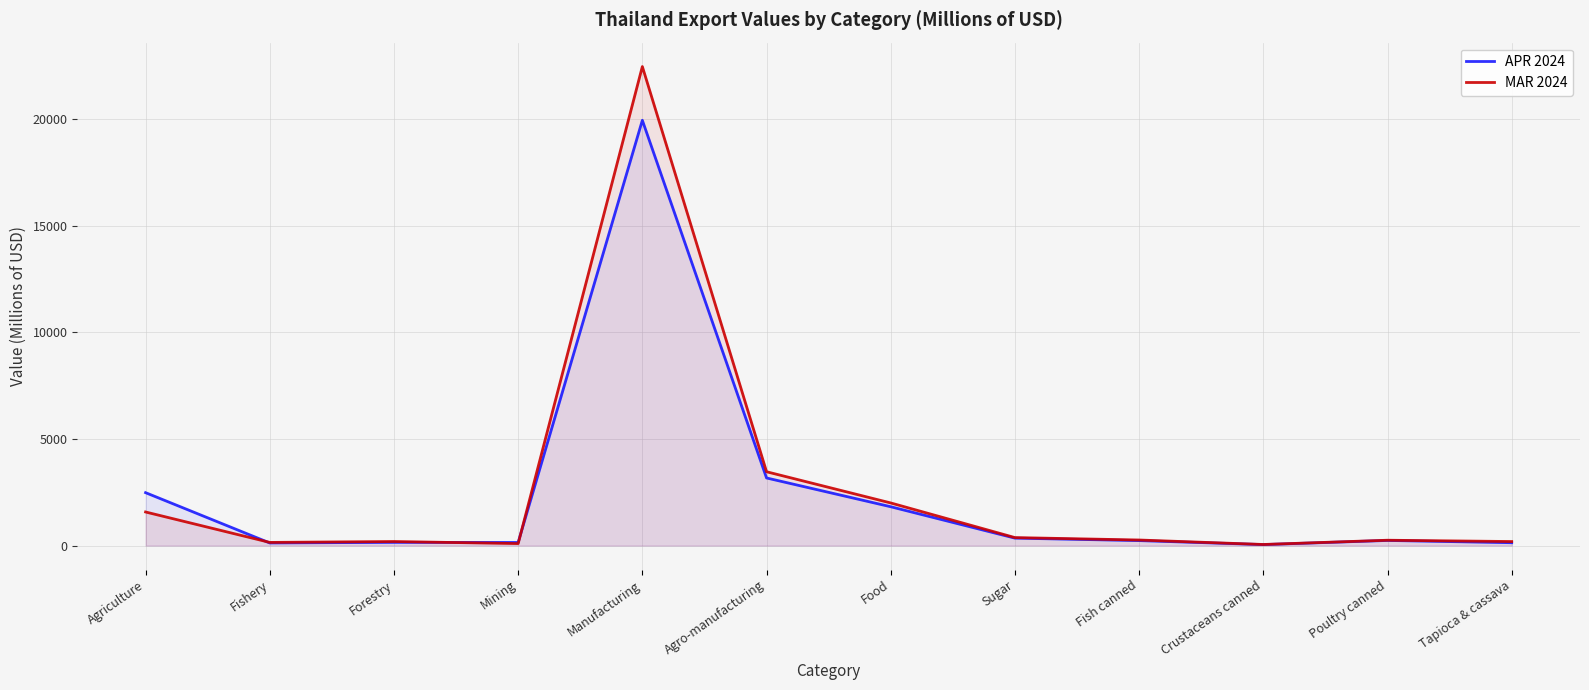

Rank the series at Fish canned from highest to lowest value.

MAR 2024, APR 2024